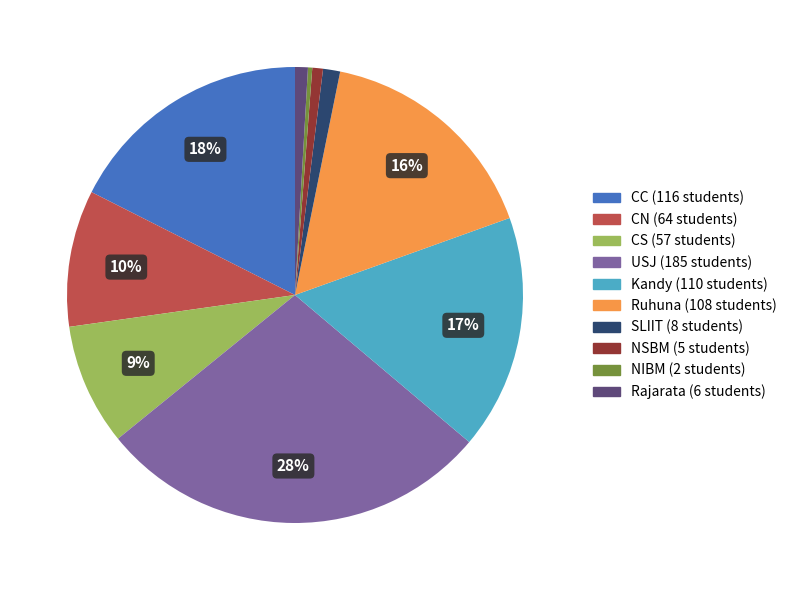

Between NSBM and CS, which is larger?

CS